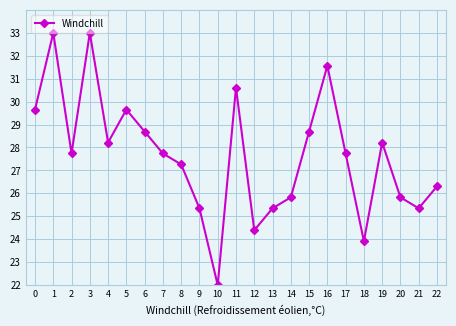

What is the change in value from 10 to 21?

+3.3